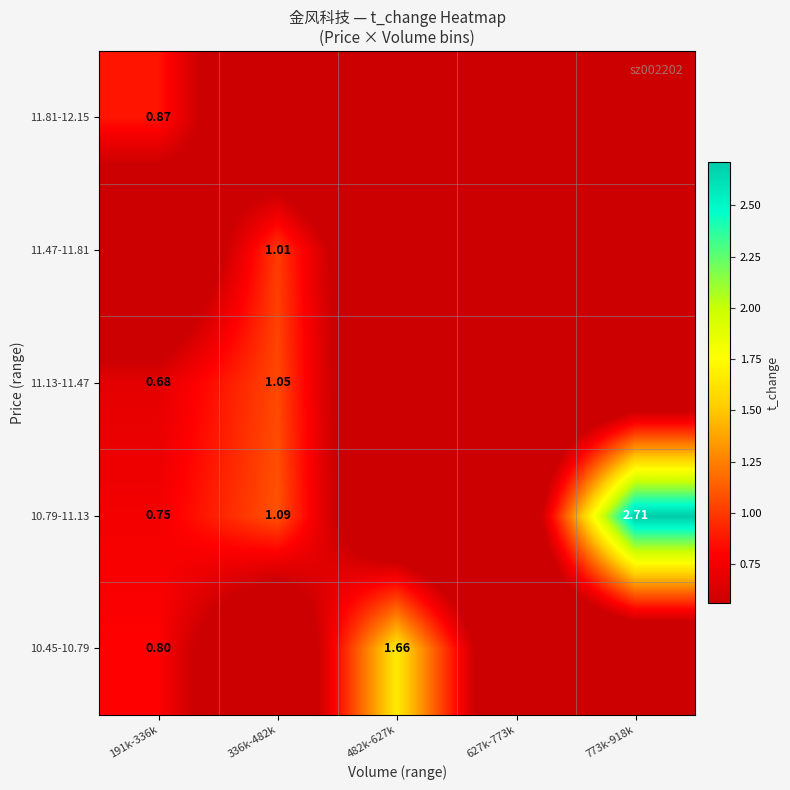

Is it true that 10.45-10.79 equals 0.2 at 191k-336k?

False